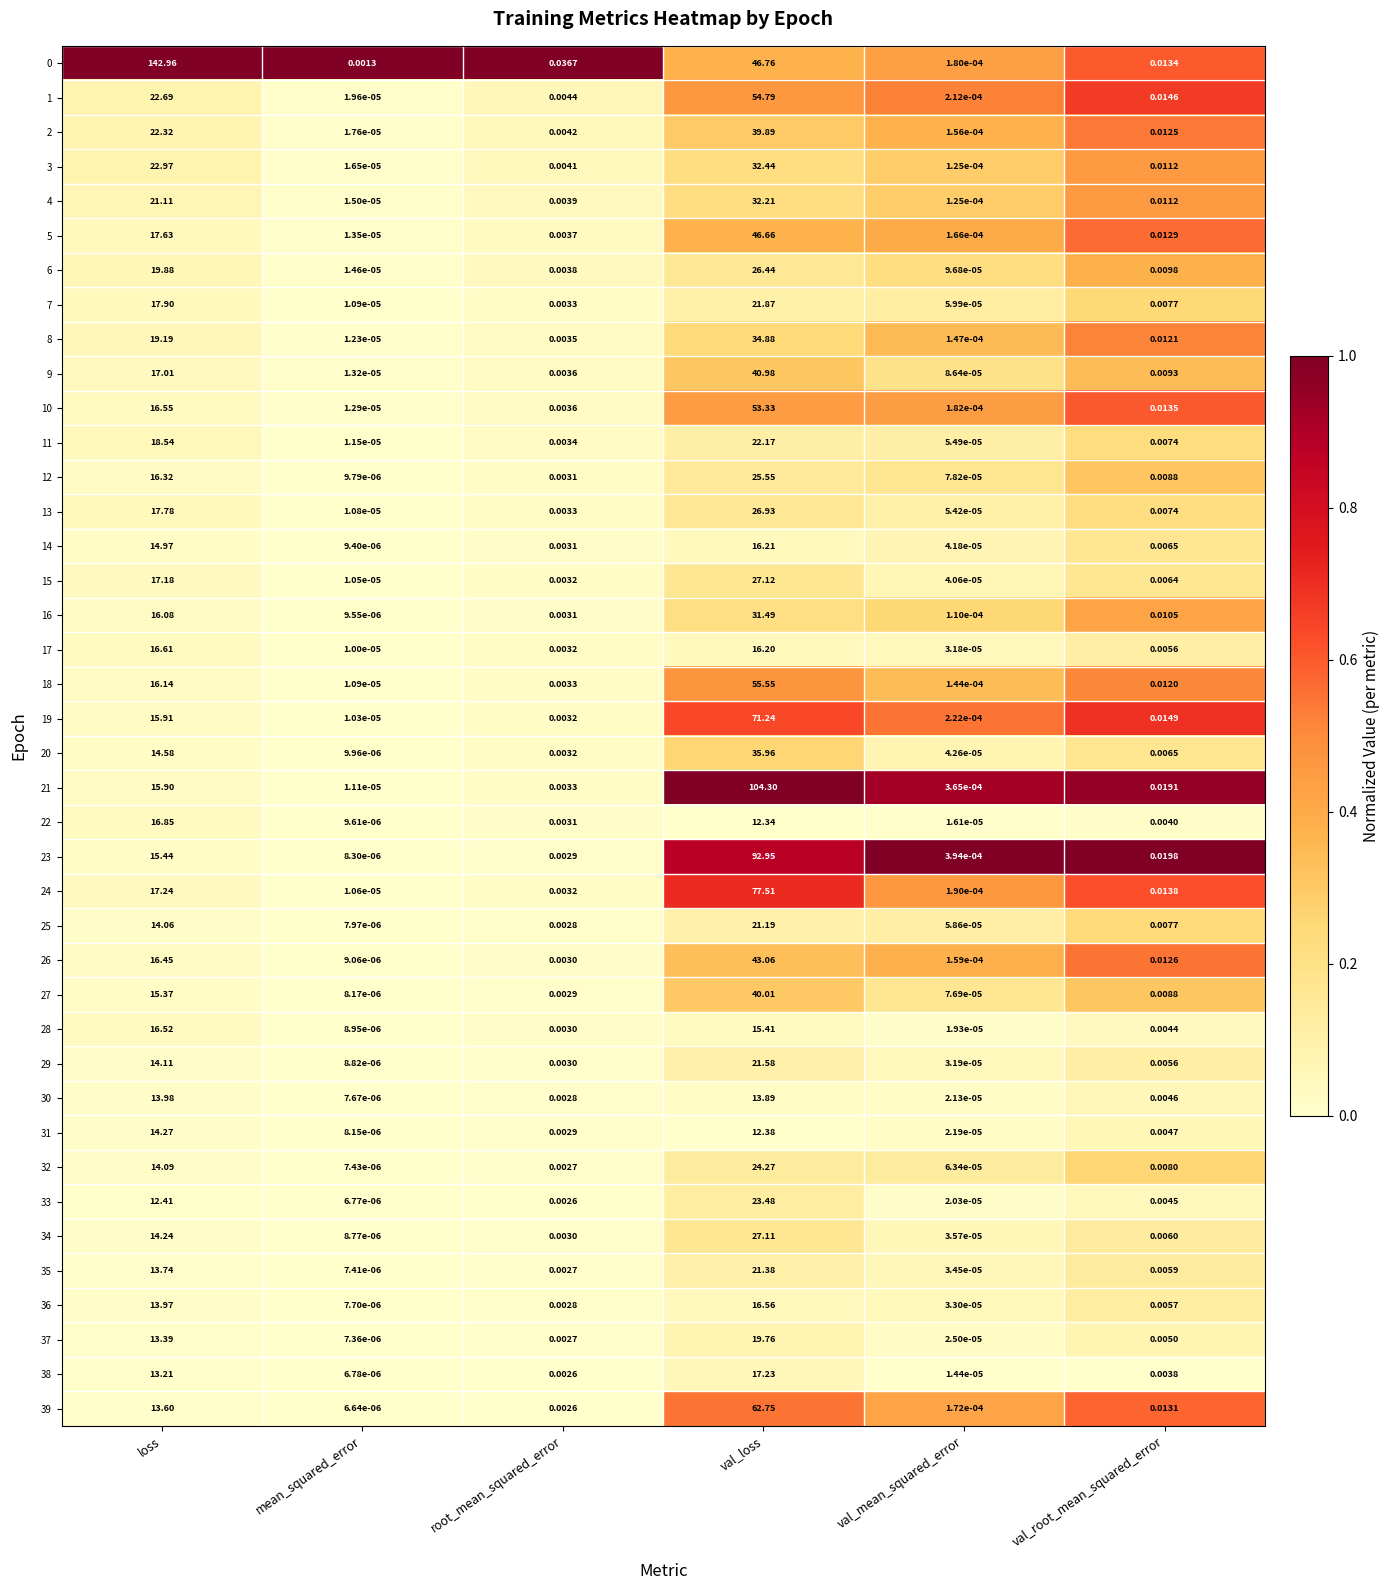

At which category is the sum across all series the highest?

val_loss